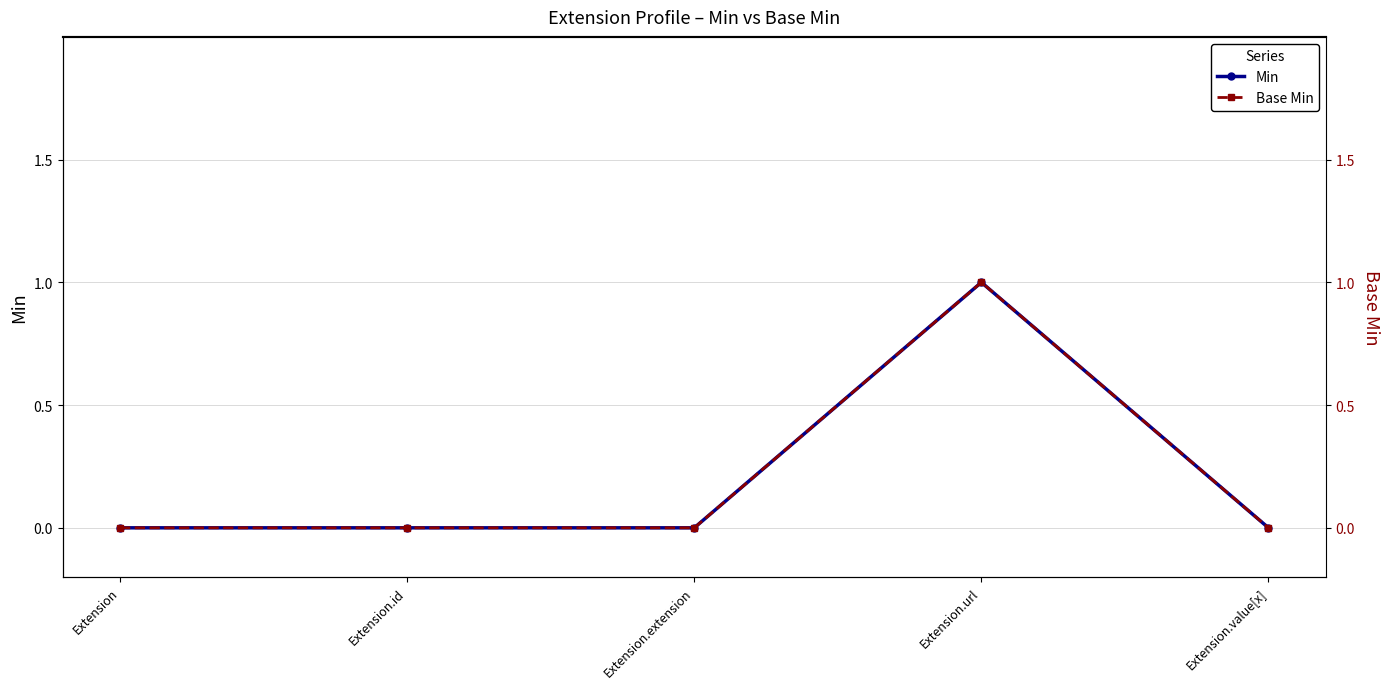

Is the value of Min at Extension.extension greater than the value of Base Min at Extension.value[x]?

No